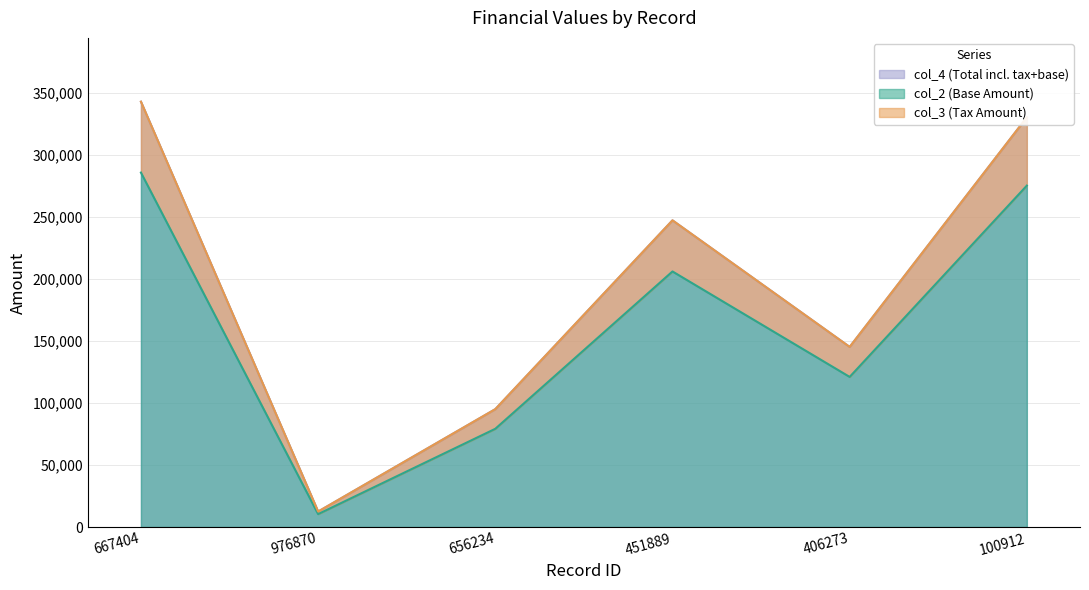

What is the difference between the col_4 values at 976870 and 406273?

132823.6